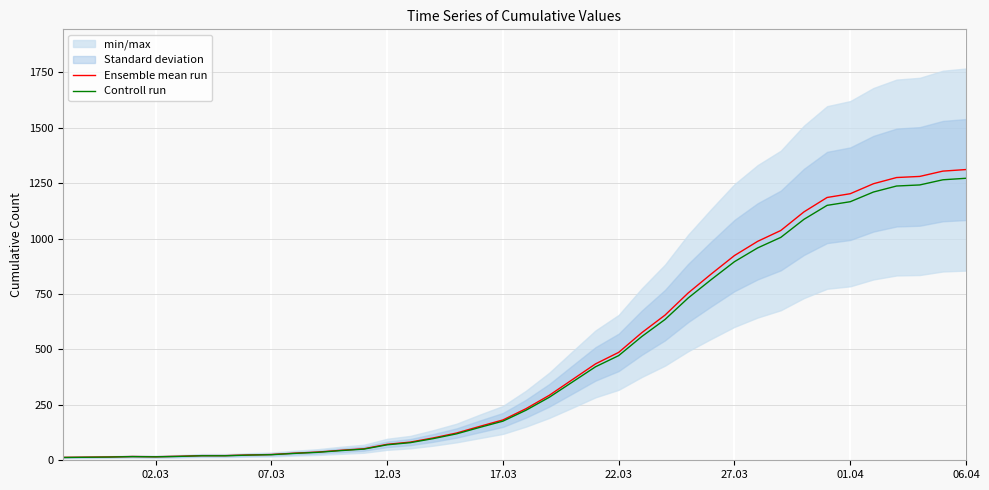

How many values in the Controll run series exceed 226?

20